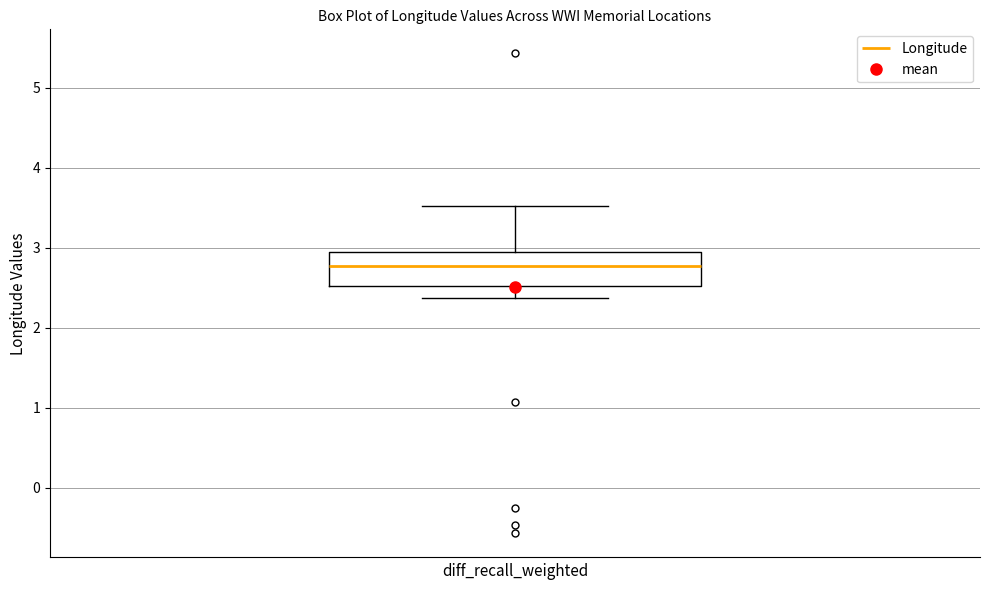

Read this box plot against the y-axis: the position of the median line, the range covered by the box, and the ends of both whiskers. The values are not printed on the chart, so give them approximately, as read against the axis.

median 2.8, box 2.5 to 2.9, whiskers 2.4 to 3.5